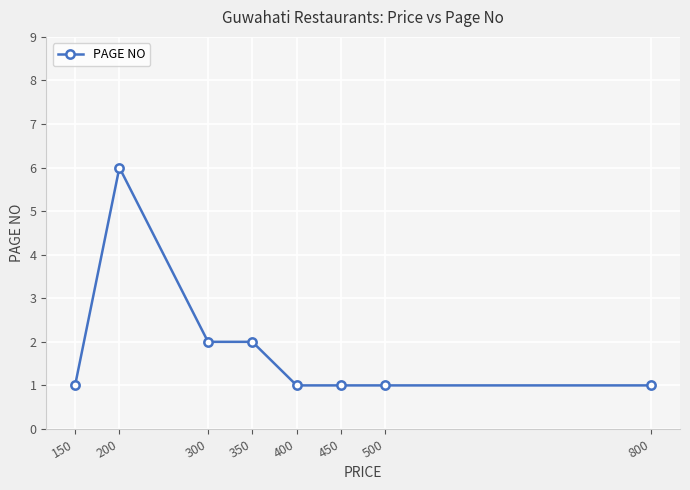

What is the ratio of the value at 300 to the value at 400?

2.0